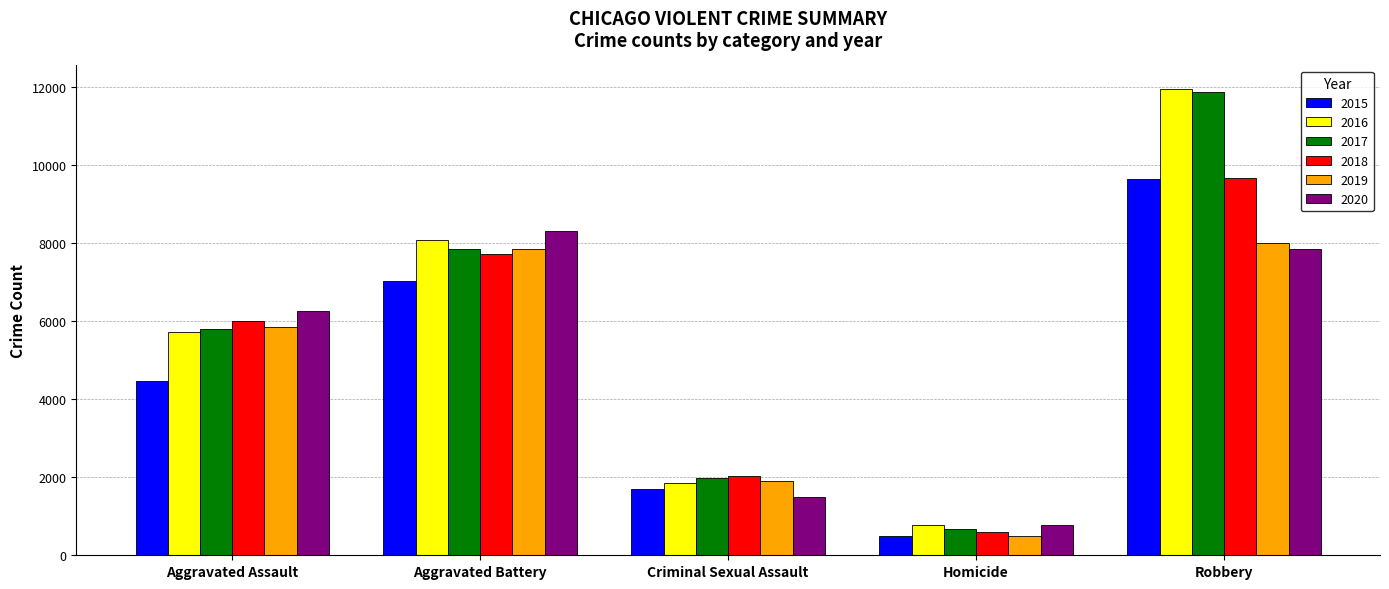

Which category has the lowest value in the 2015 series?

Homicide